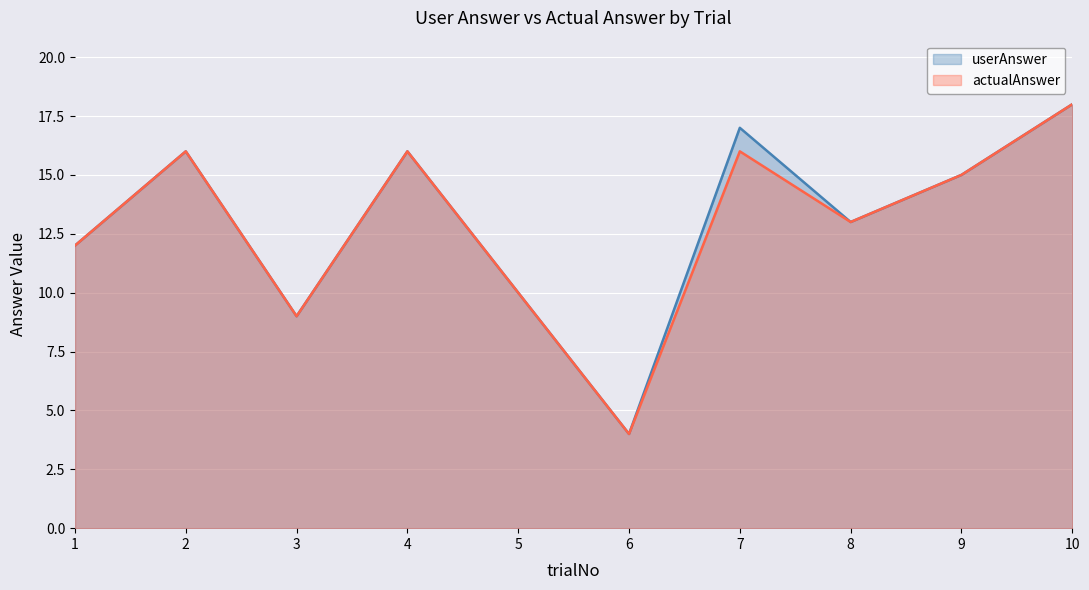

True or false: userAnswer has a value of 4 at 6.

True